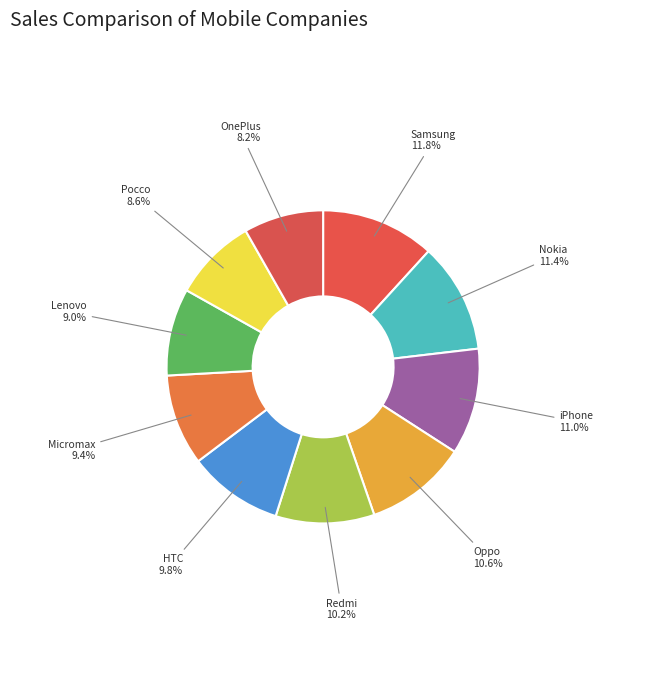

What is the ratio of the value at Micromax to the value at Nokia?

0.8